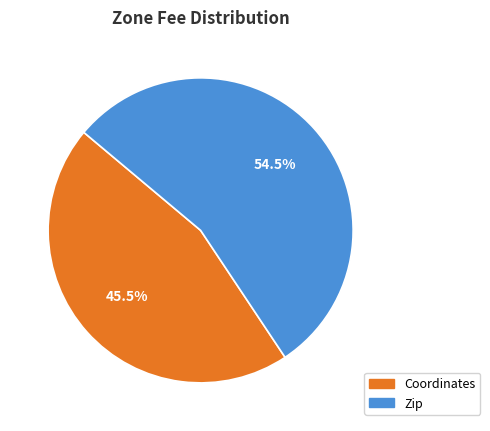

What is the largest slice in the pie chart?

Zip